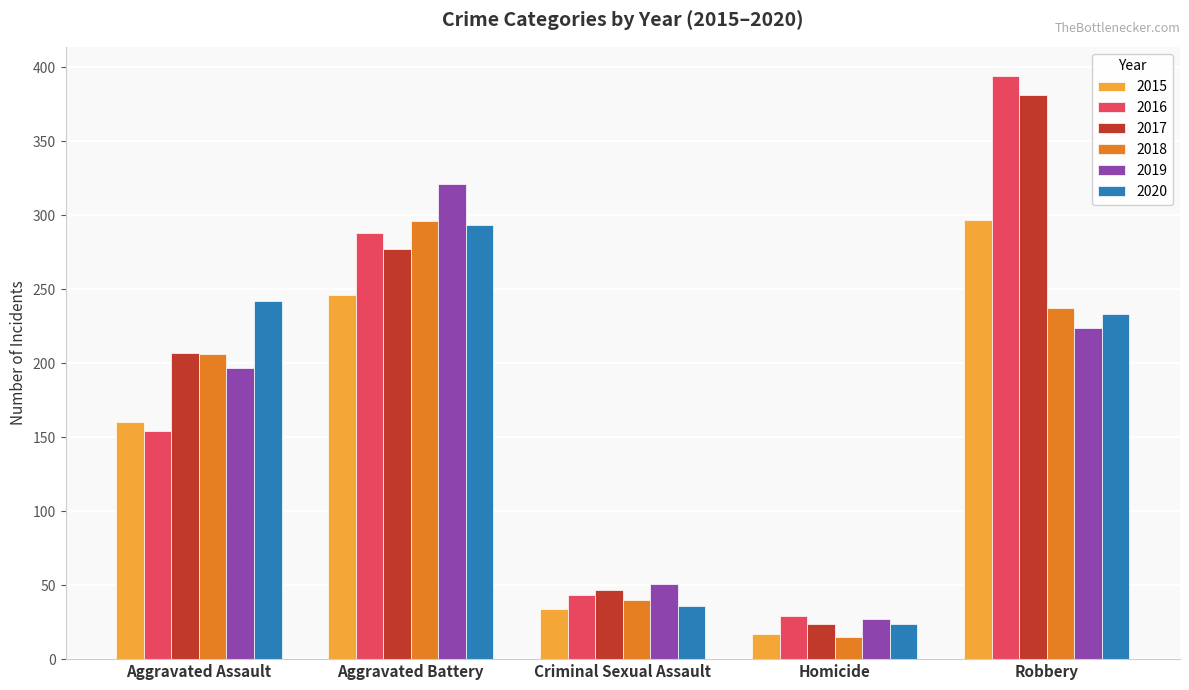

What is the maximum value shown in the chart?

394